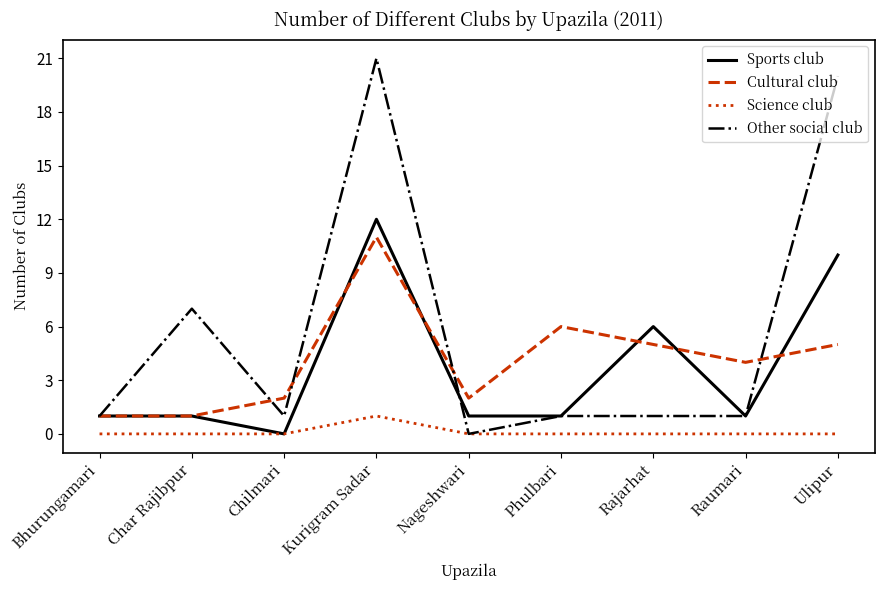

Count the number of data series in this chart.

4